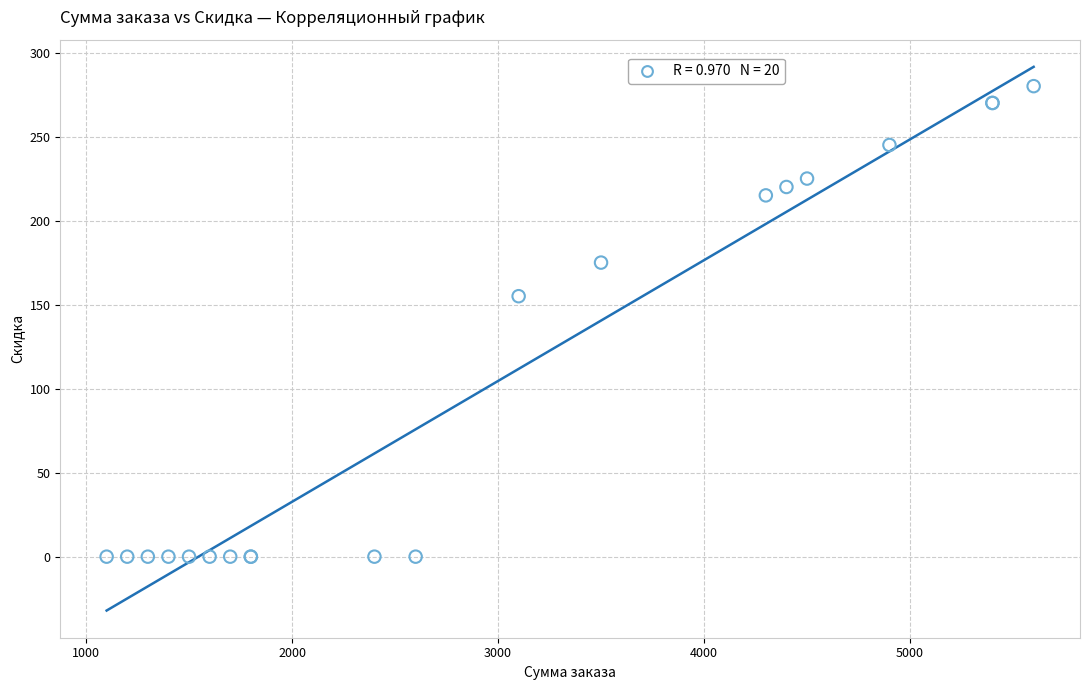

What Y value in the scatter plot is closest to 140?

155